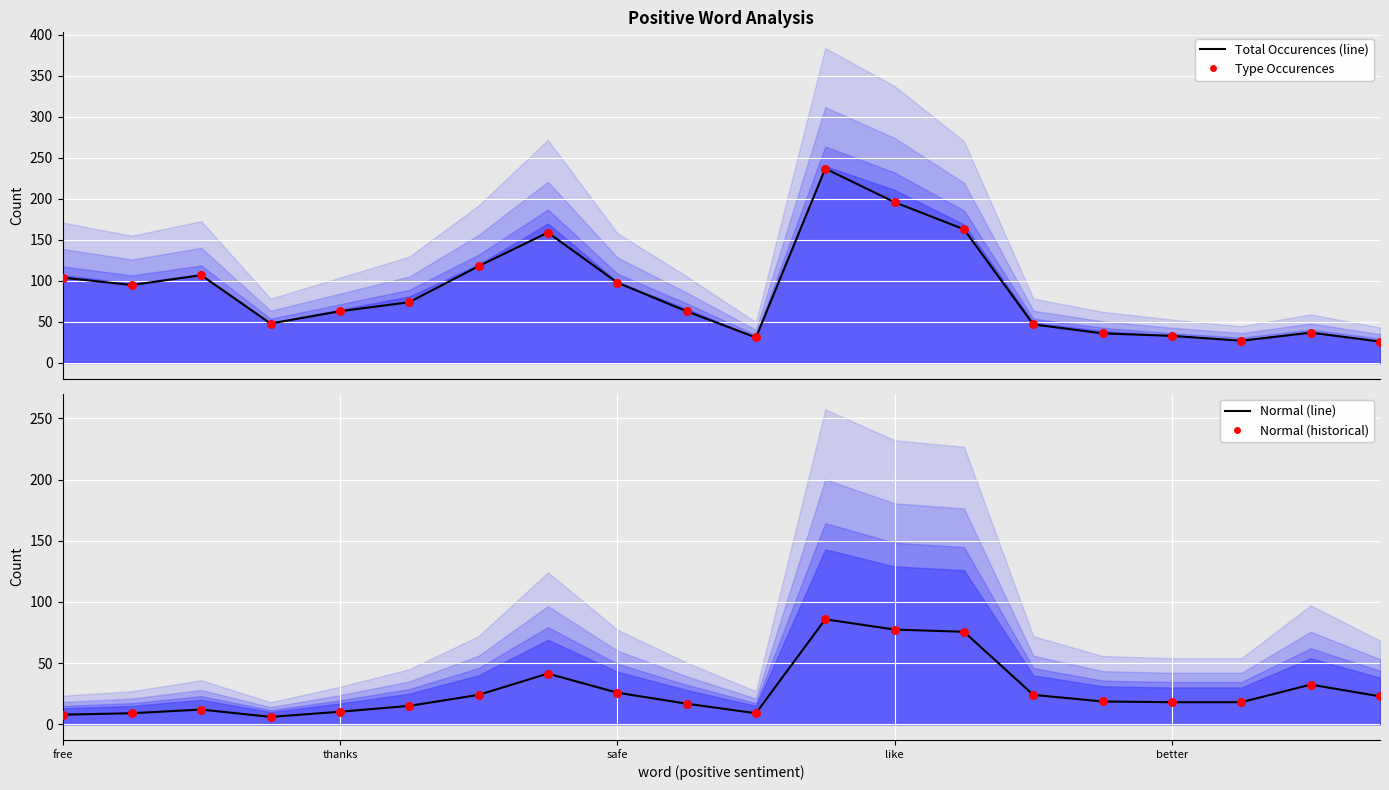

Which series reaches the minimum Y coordinate?

normal line